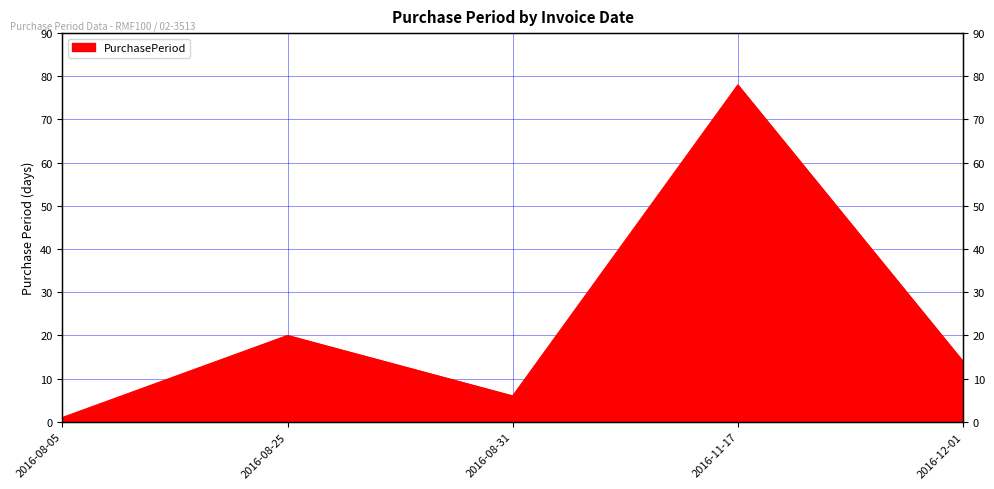

Reading right to left, list all the values displayed in this chart.

2016-12-01=14	2016-11-17=78	2016-08-31=6	2016-08-25=20	2016-08-05=1